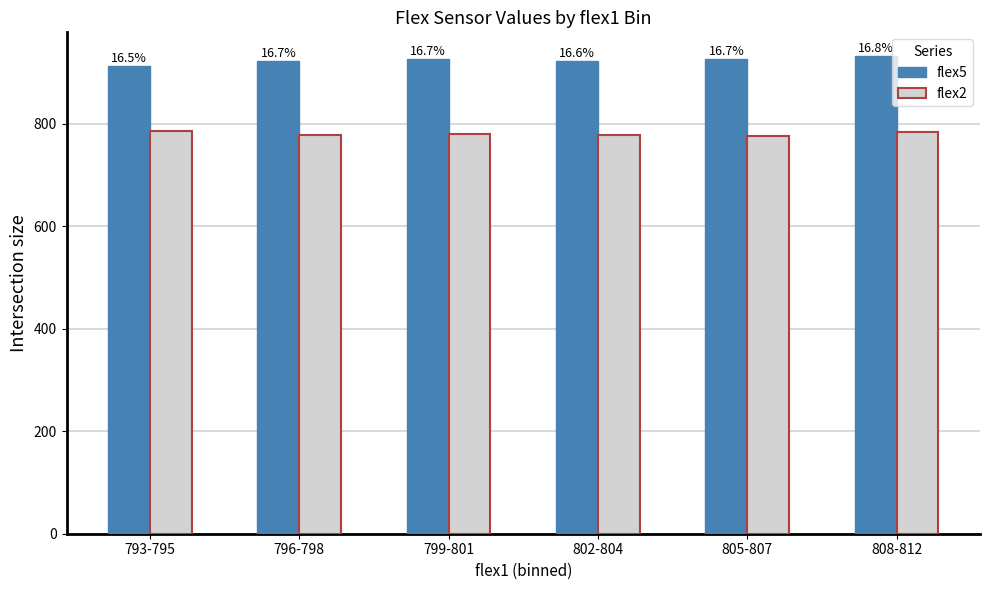

What is the difference between the maximum and minimum values in the flex5 series?

20.0